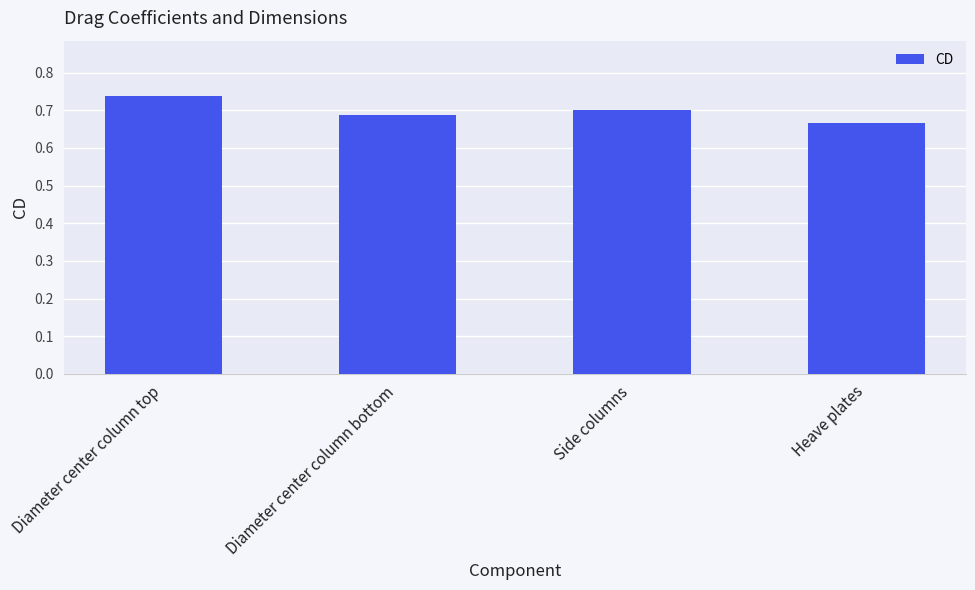

What is the label of the 1st bar from the left?

Diameter center column top